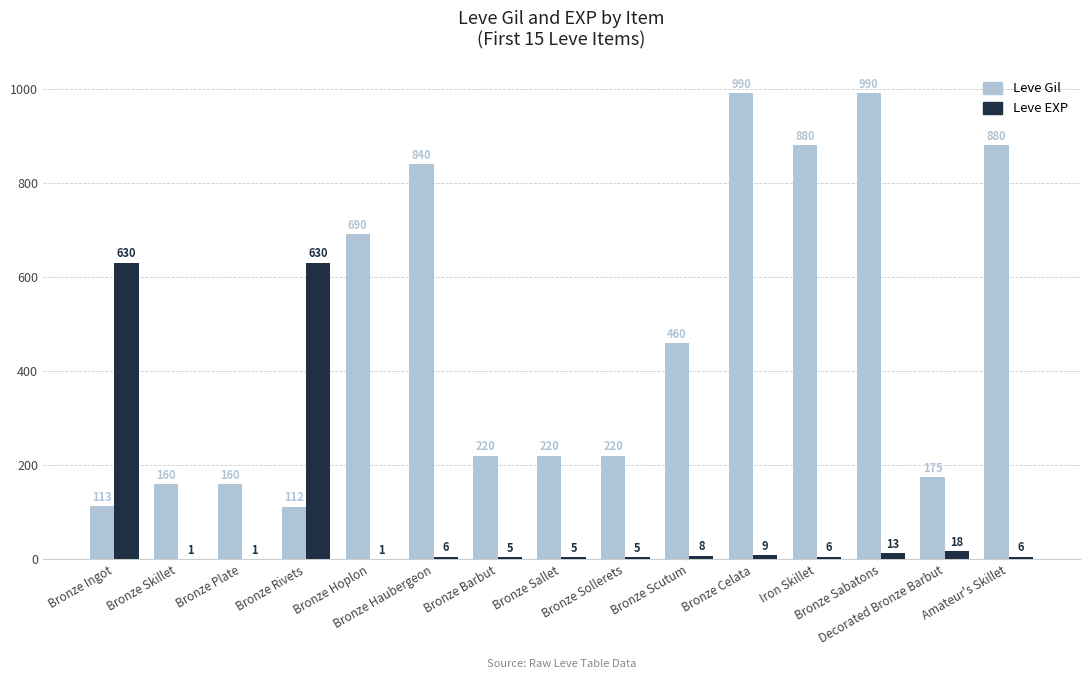

Reading left to right, what are all the values shown in this chart?

Leve Gil: 113	160	160	112	690	840	220	220	220	460	990	880	990	175	880
Leve EXP: 630	1	1	630	1	6	5	5	5	8	9	6	13	18	6